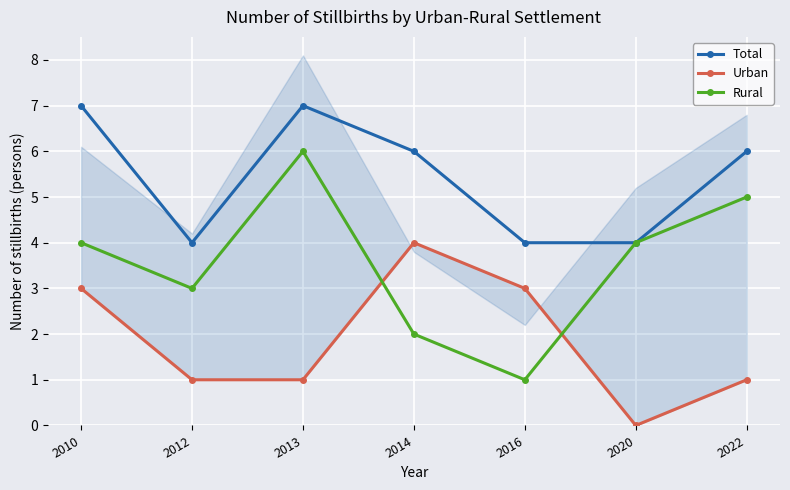

Is it true that Rural equals 3 at 2014?

False